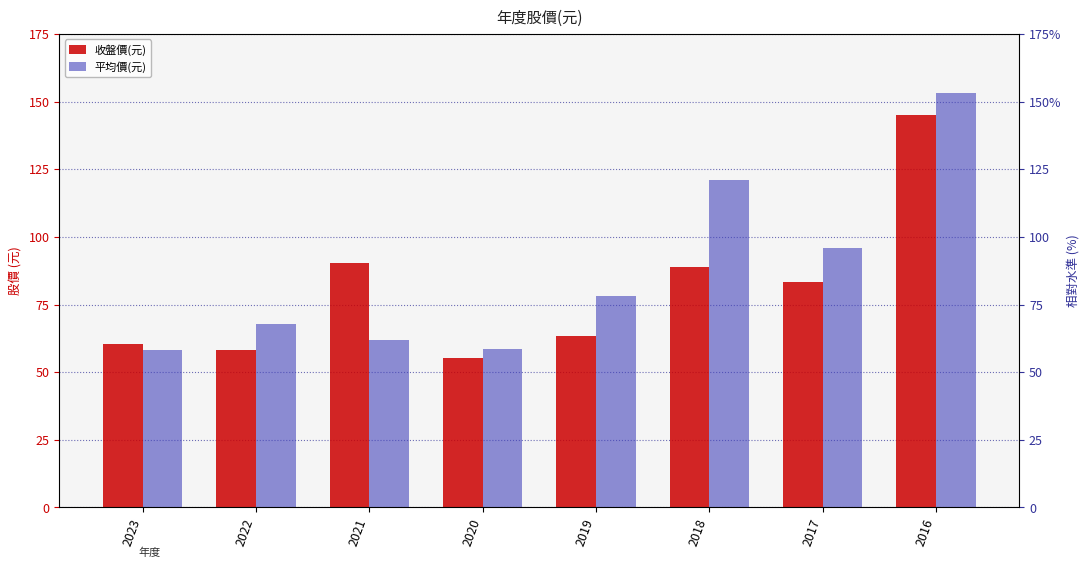

What are all the series names shown in the legend?

收盤價(元), 平均價(元)